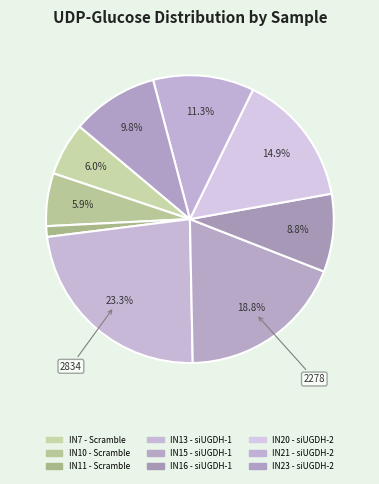

Count the number of slices in the pie.

9